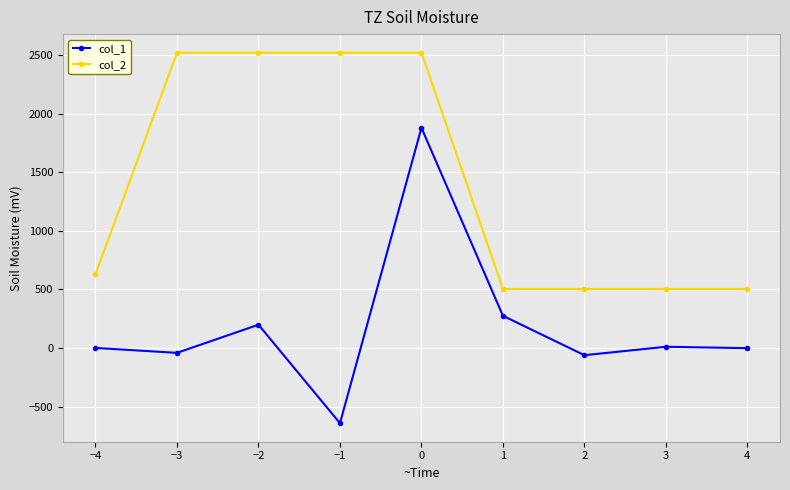

Which series has the largest total across all categories?

col_2